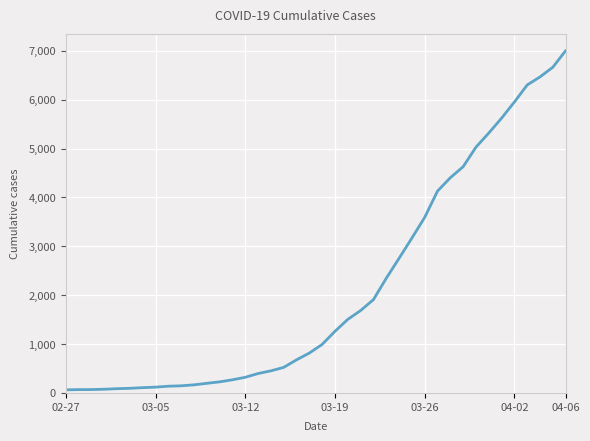

Does the chart have visible grid lines?

Yes